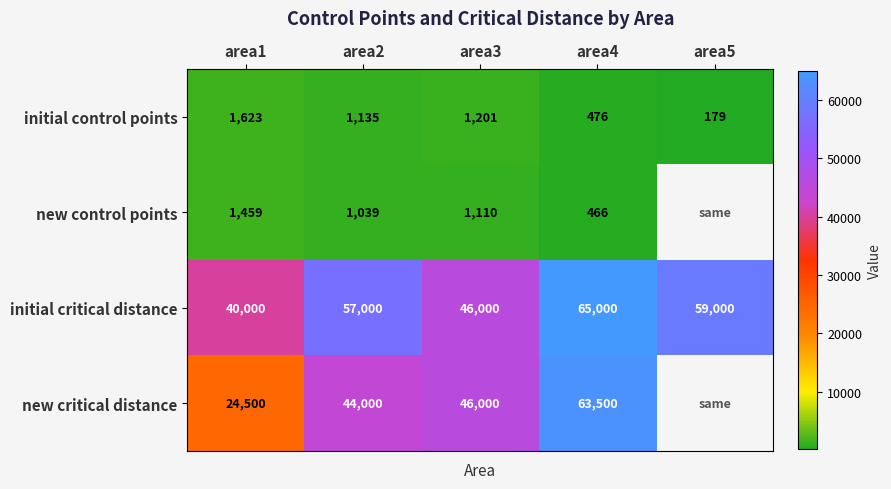

True or false: initial critical distance has a value of 65000 at area4.

True